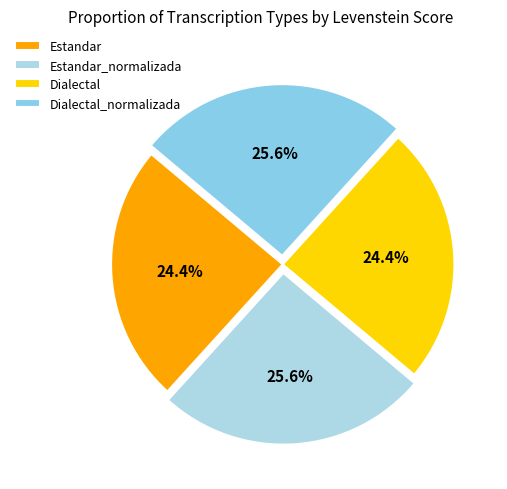

Does Estandar account for over 50% of the chart?

No